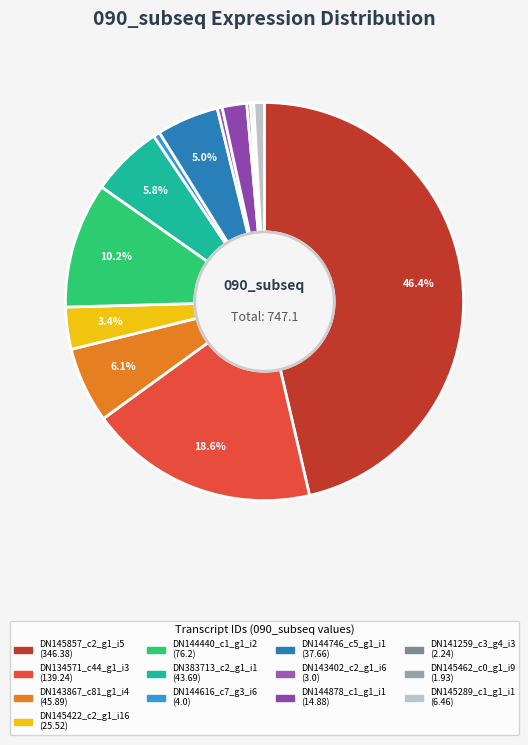

Is there a majority slice in this chart?

No